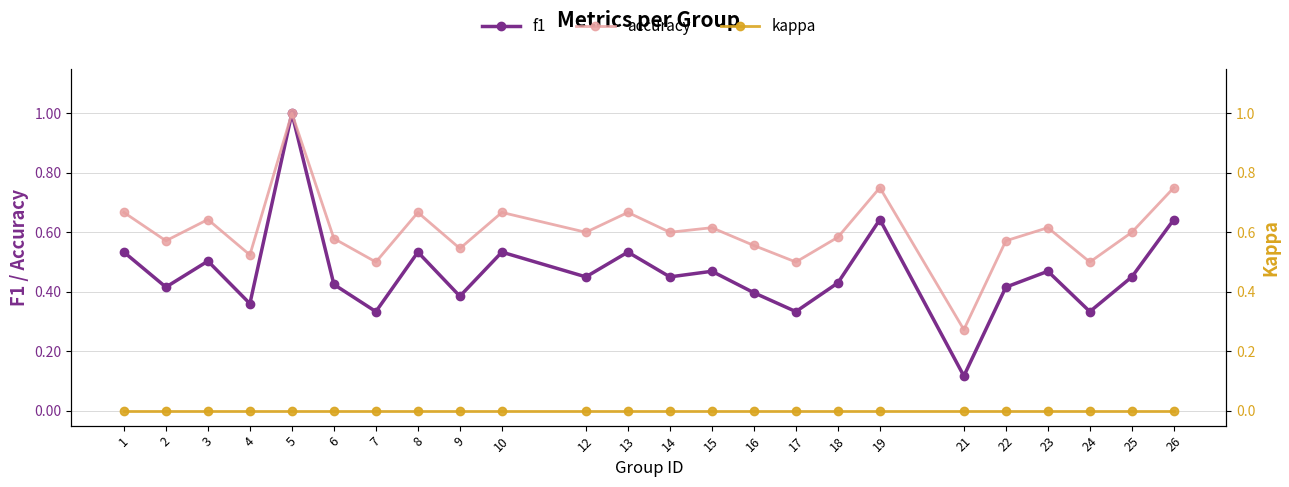

What is the total value across all series at 14?

1.1